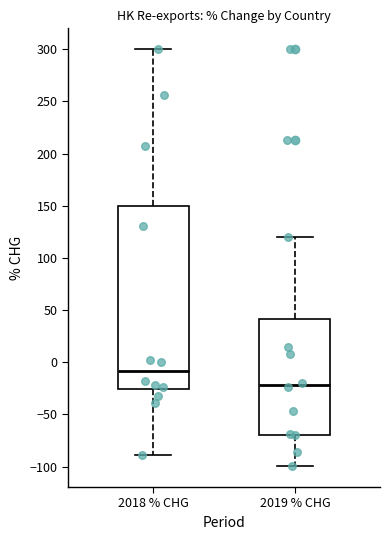

Which box has the lowest median line?

2019 % CHG